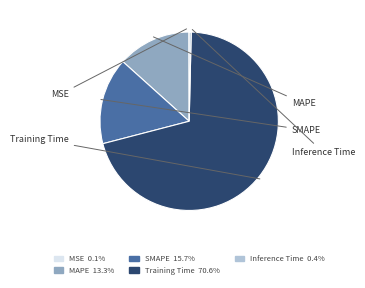

Rank the categories by value from highest to lowest.

Training Time, SMAPE, MAPE, Inference Time, MSE